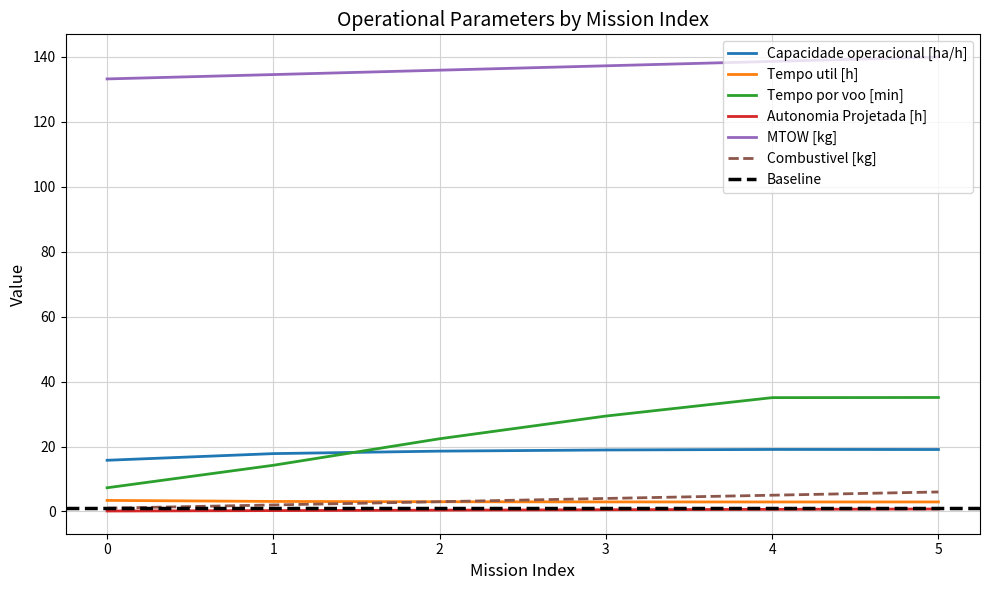

True or false: MTOW [kg] and Combustivel [kg] cross at least once.

False